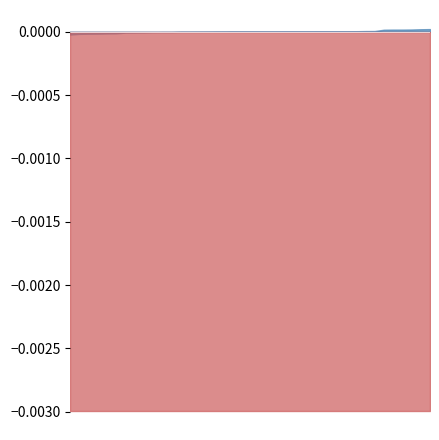

What are all the series names shown in the legend?

duration, duration_extra